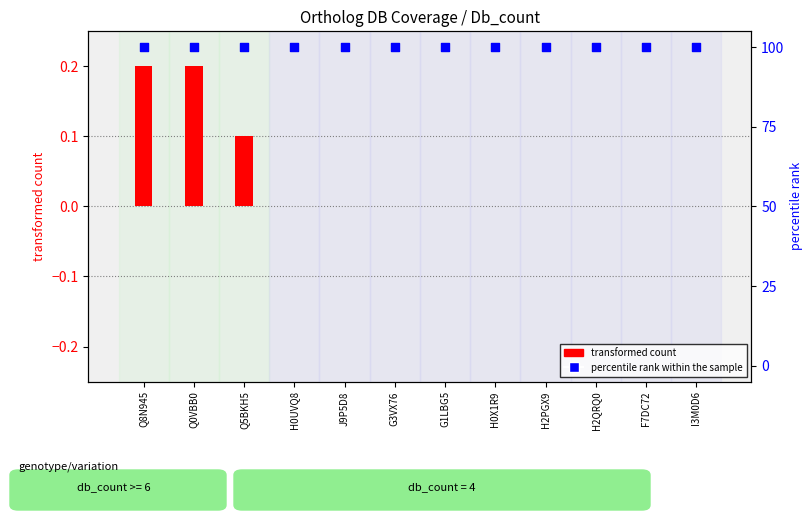

Is the value of percentile rank within the sample at H0UVQ8 greater than the value of transformed count at G3VX76?

Yes